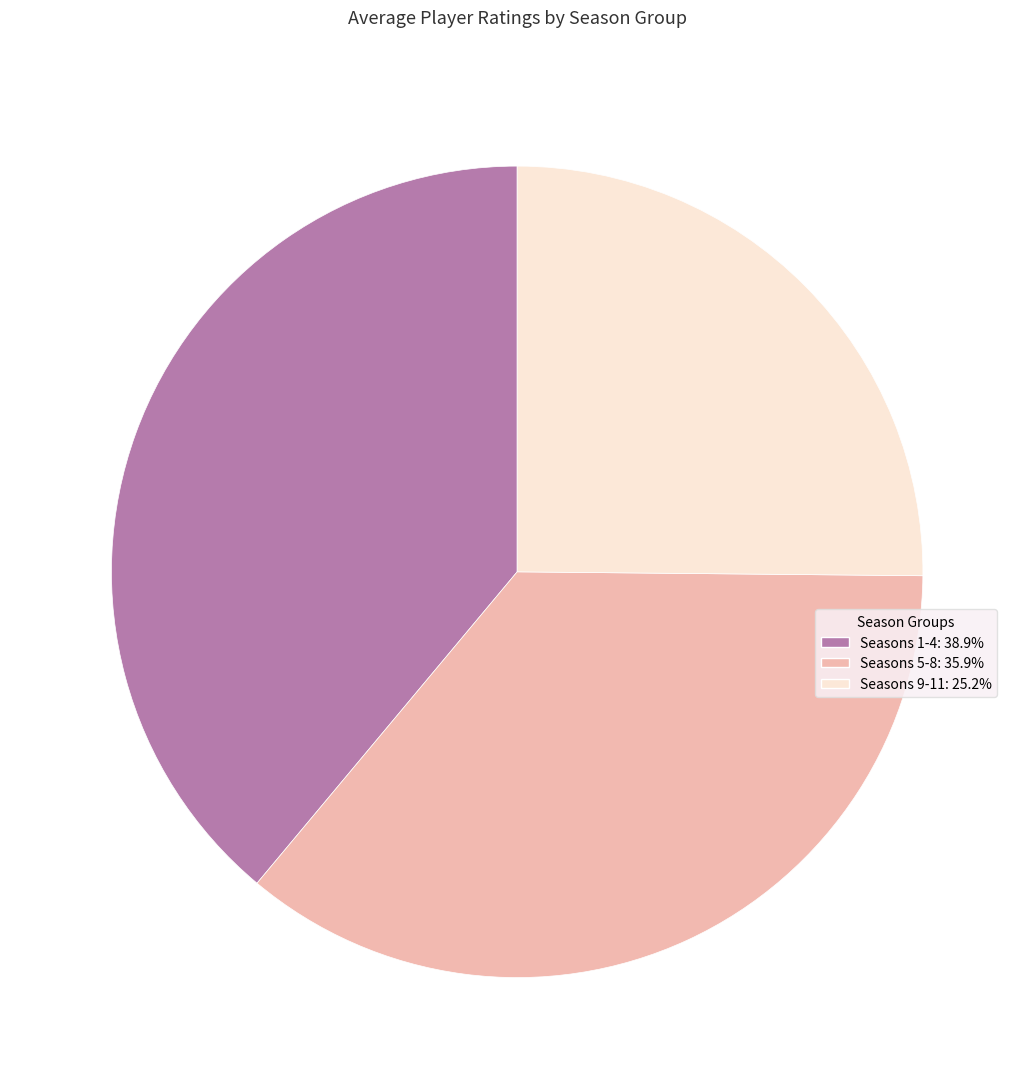

Is there any slice that represents more than half of the pie?

No